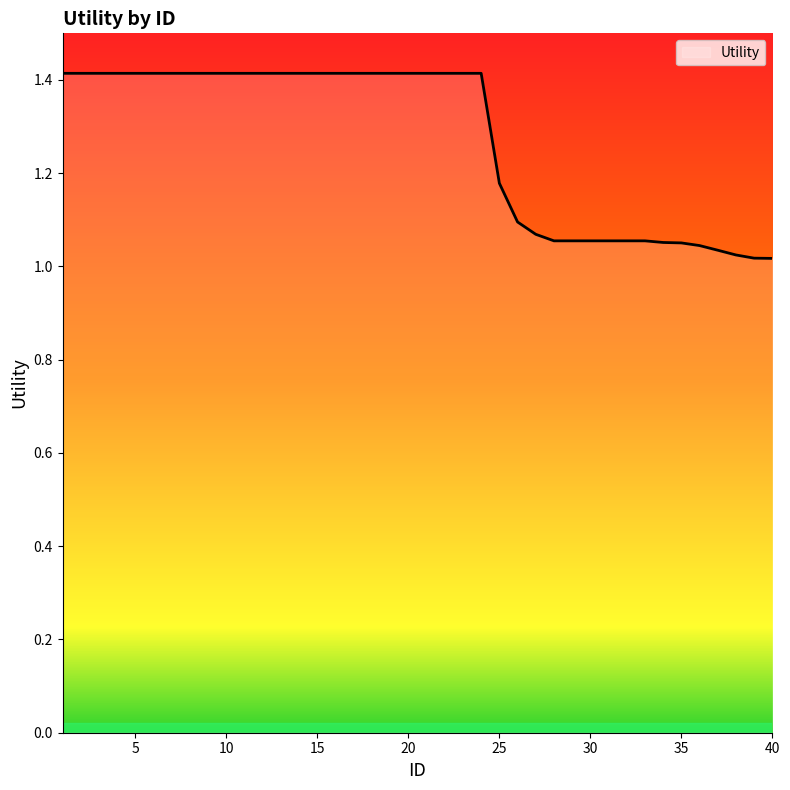

What is the difference between the maximum and minimum values?

0.4